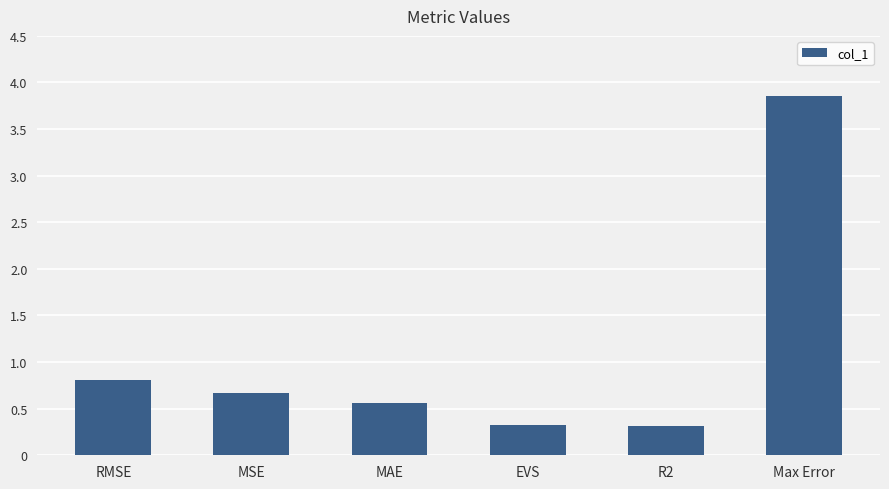

What is the value of the 4th bar from the left?

0.3